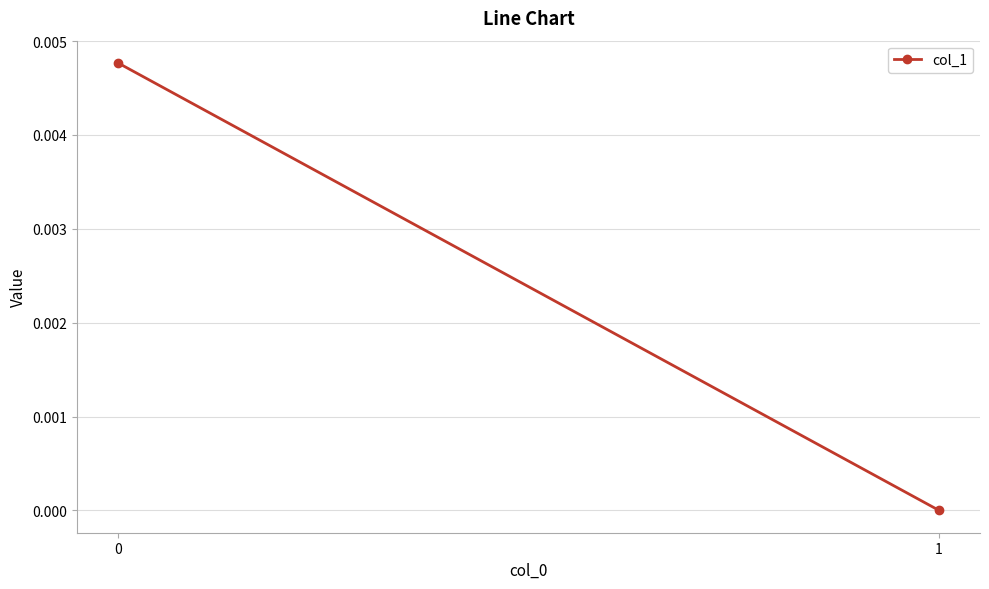

True or false: the data shows 0.0 at 0.

False